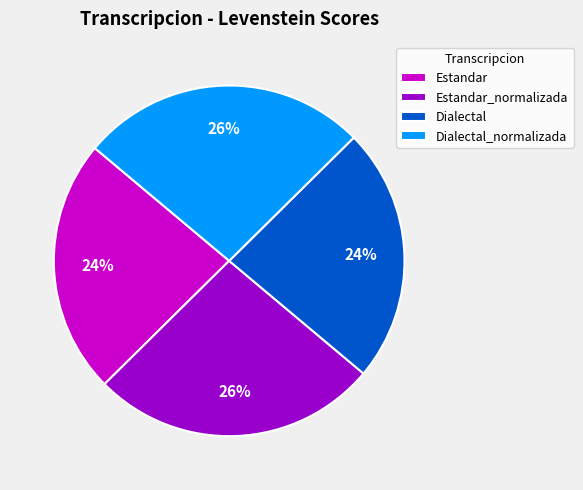

What percentage is the Dialectal_normalizada slice, to the nearest percent?

26%